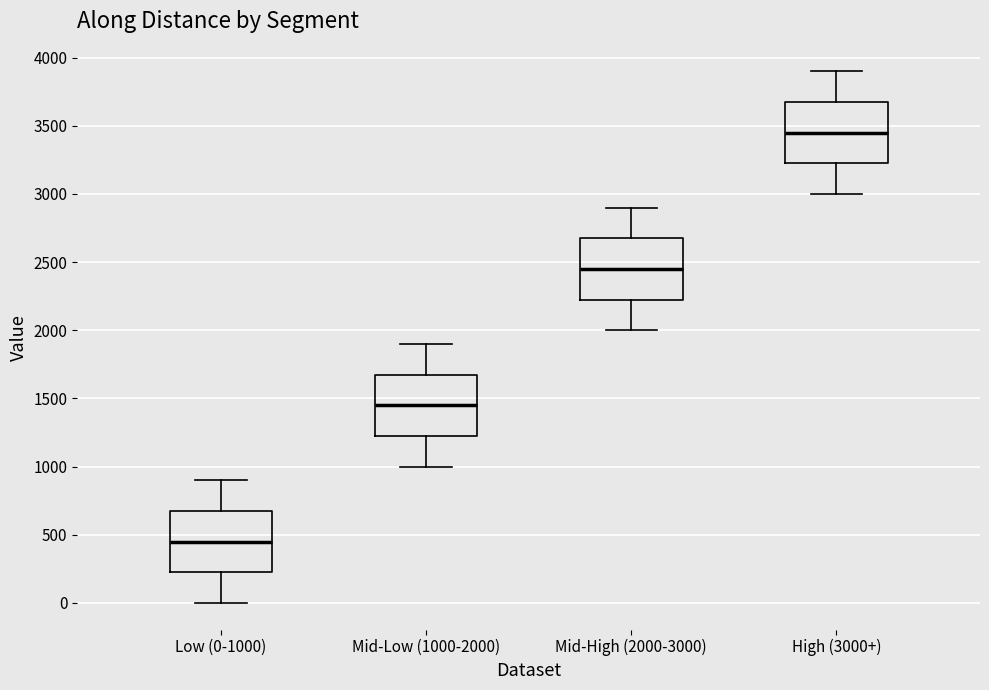

Where does the median line of the box for High (3000+) sit on the y-axis? The values are not printed on the chart, so give them approximately, as read against the axis.

3450